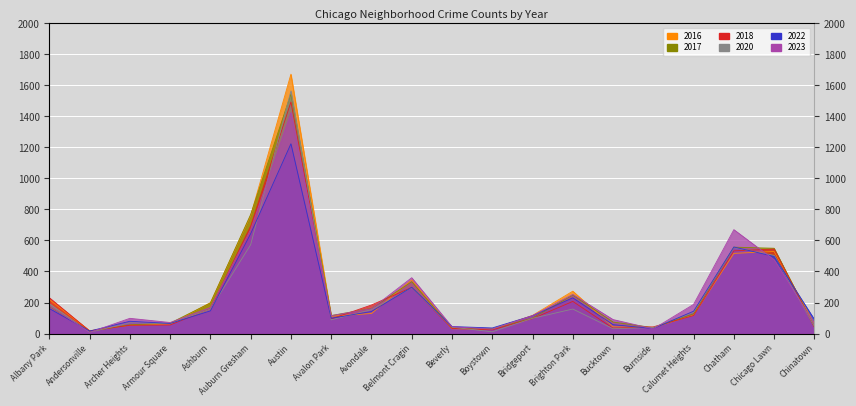

What is the spread (max minus min) of values at Chicago Lawn?

74